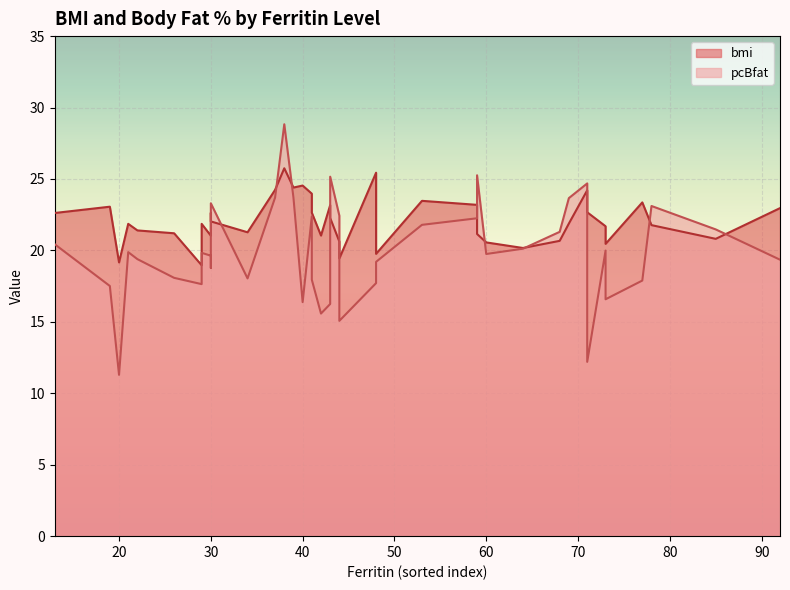

How many data points in bmi are less than 21?

10